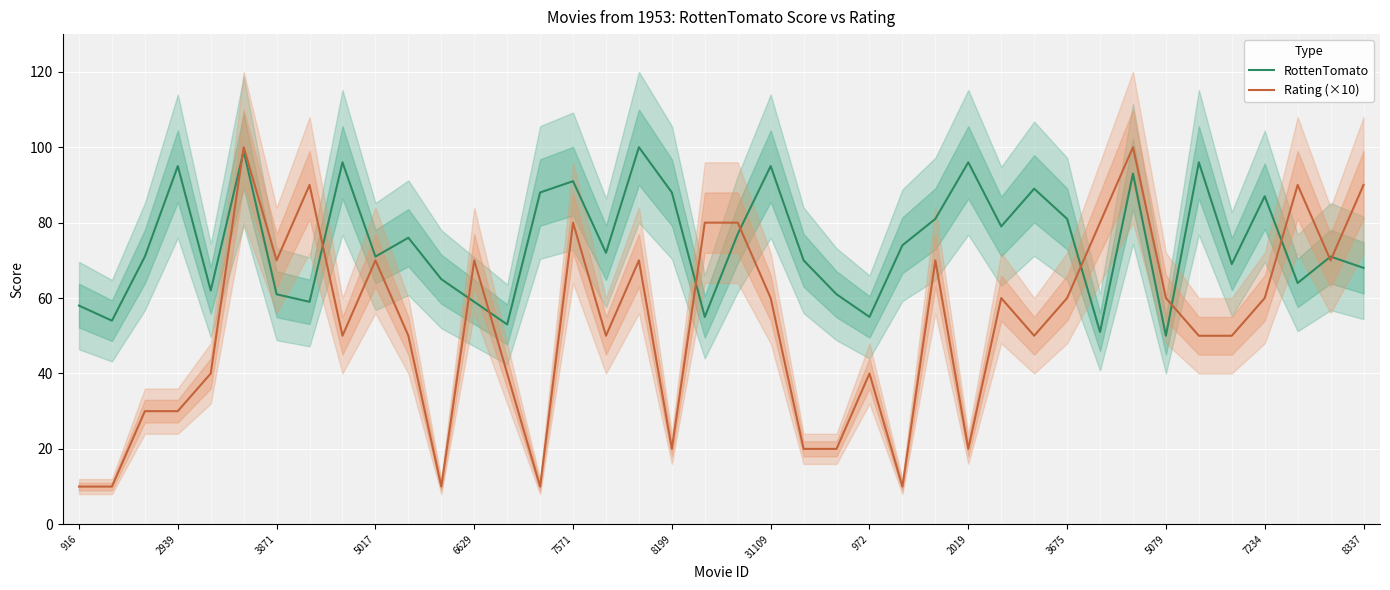

The RottenTomato series shows 133 at 2939. True or false?

False